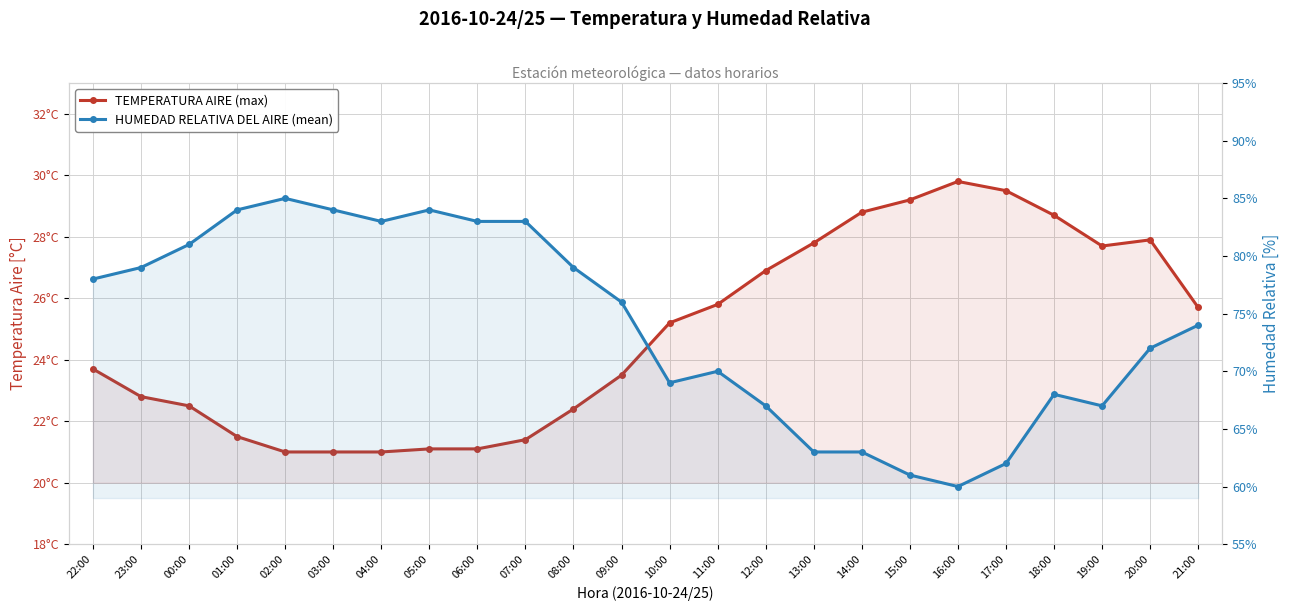

Which series has the largest total across all categories?

HUMEDAD RELATIVA DEL AIRE (mean)